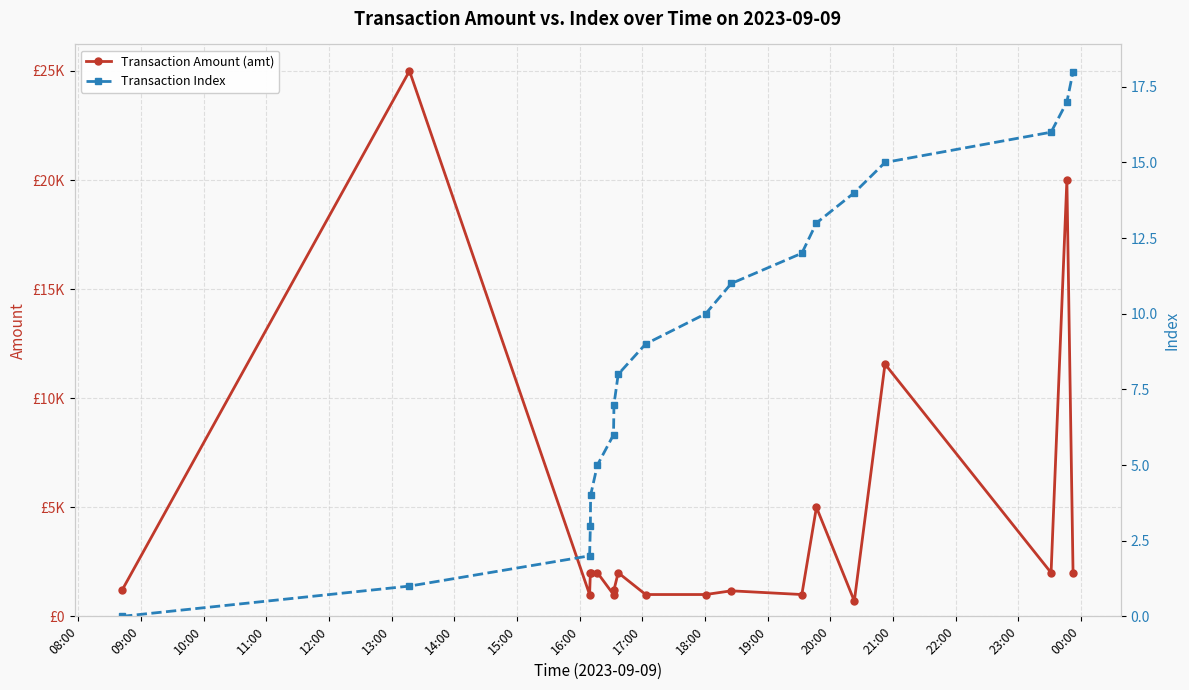

Which series has the widest spread of values?

Transaction Amount (amt)